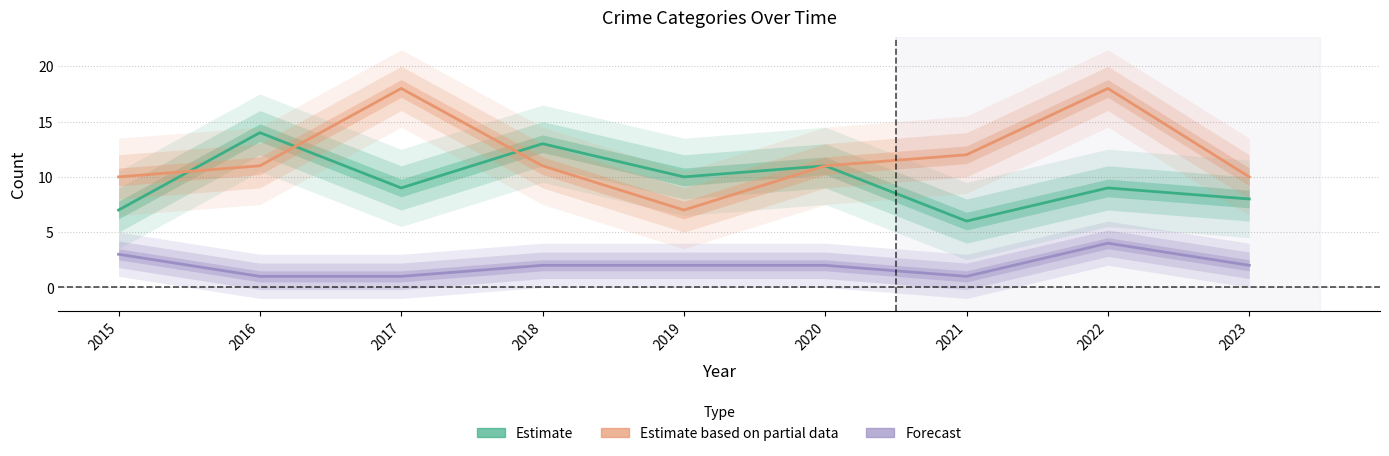

Reading left to right, extract all data points from this chart.

Estimate: 7	14	9	13	10	11	6	9	8
Estimate based on partial data: 10	11	18	11	7	11	12	18	10
Forecast: 3	1	1	2	2	2	1	4	2